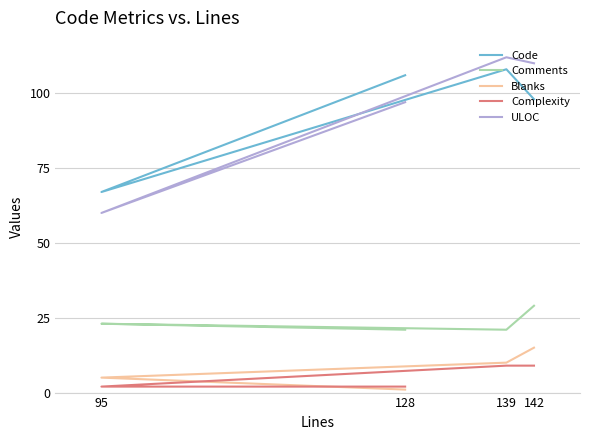

What is the sum of the Complexity values at 95 and 128?

4